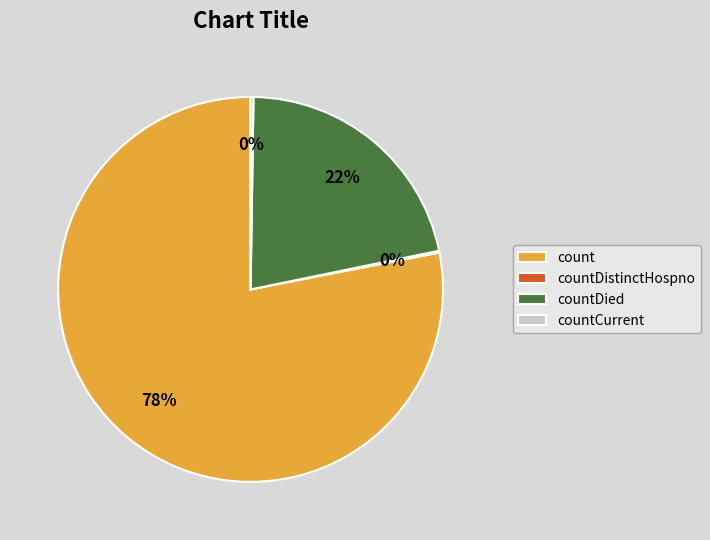

Is it true that count is 78% of the pie?

True